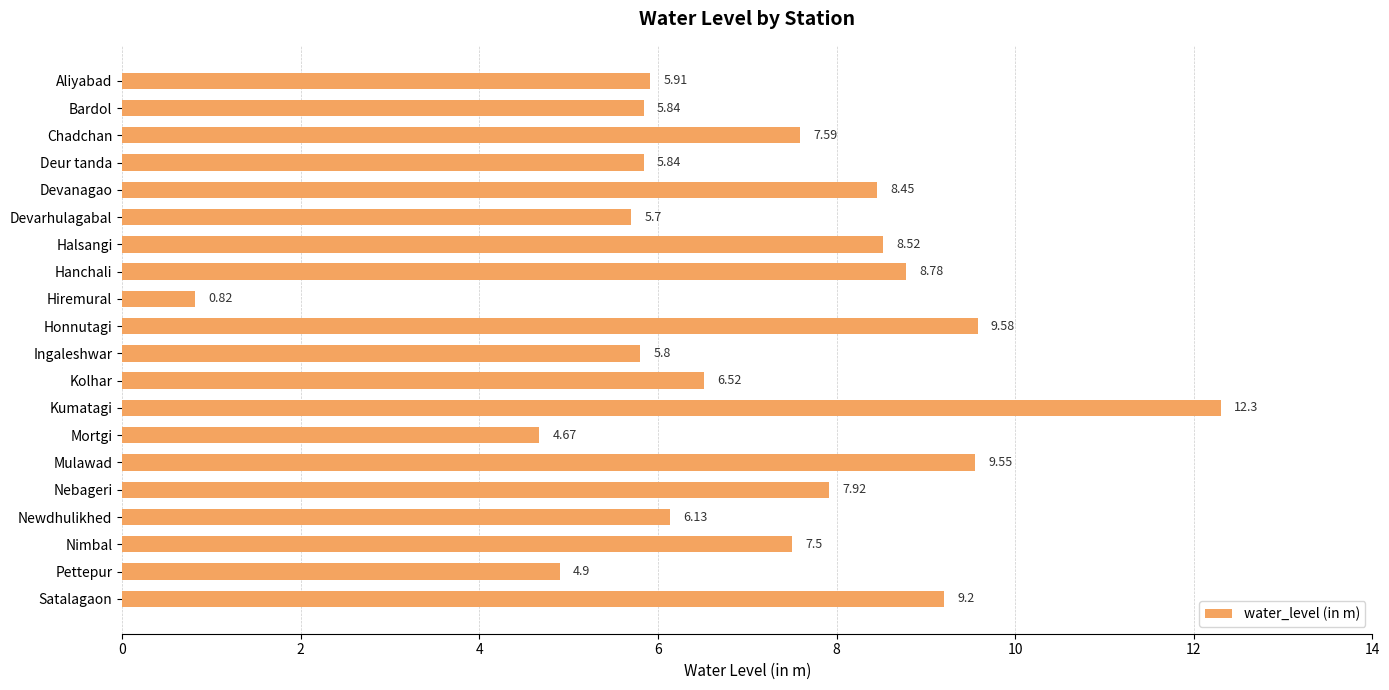

What is the change in value from Devarhulagabal to Satalagaon?

+3.5